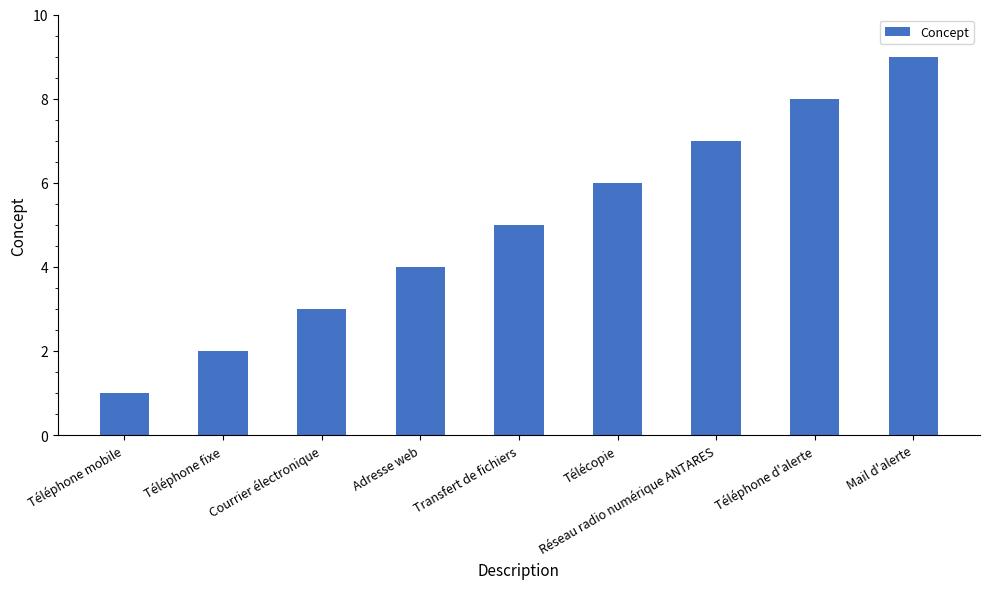

What is the label of the 8th bar from the left?

Téléphone d'alerte